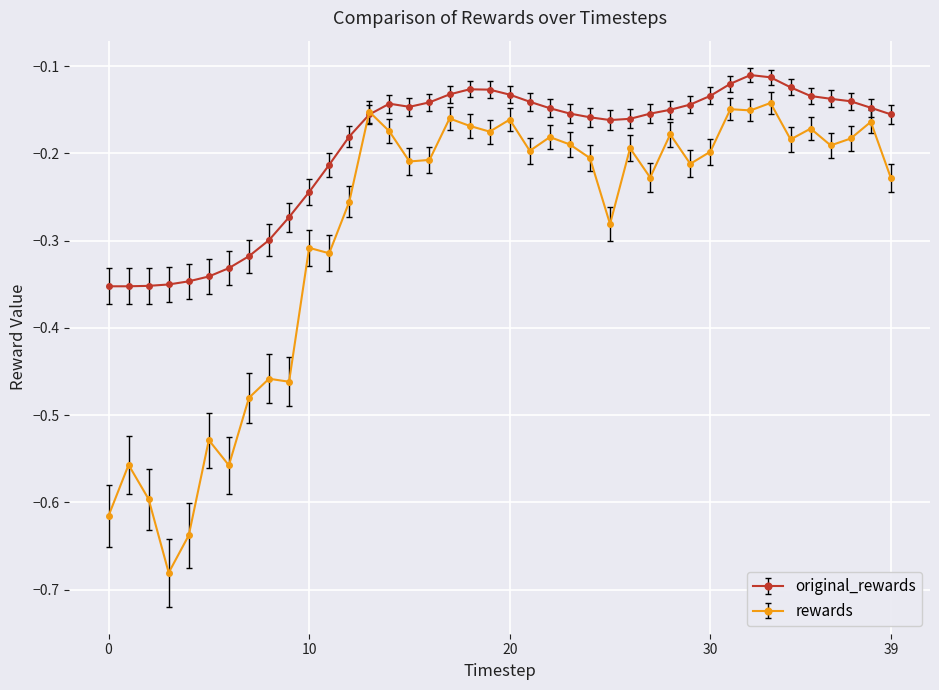

List the series in order of their overall mean, lowest first.

rewards, original_rewards